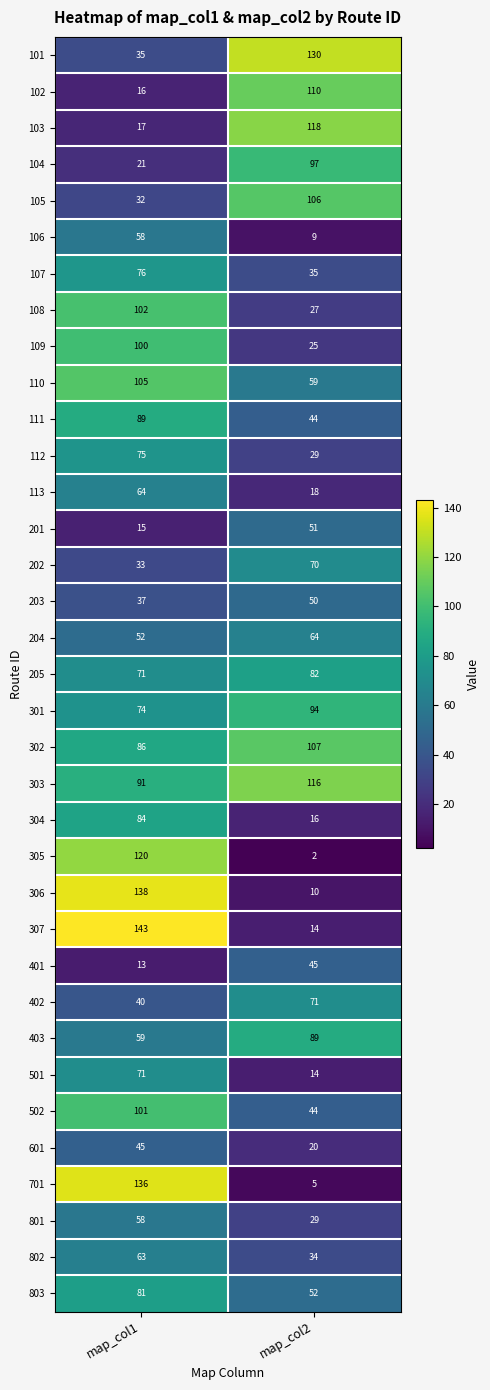

Rank the categories by 107 value from lowest to highest.

map_col2, map_col1